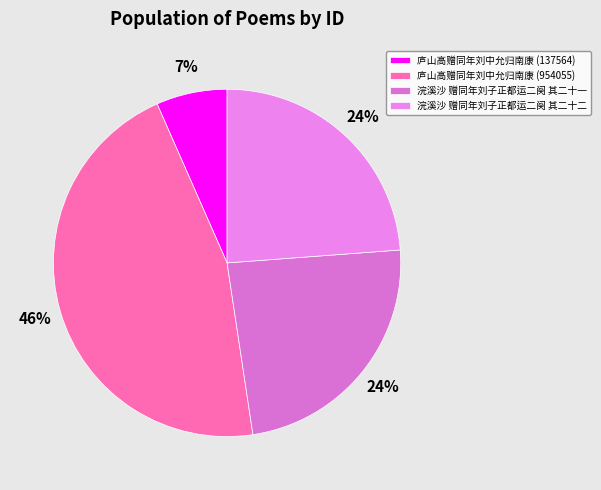

Is there any slice that represents more than half of the pie?

No